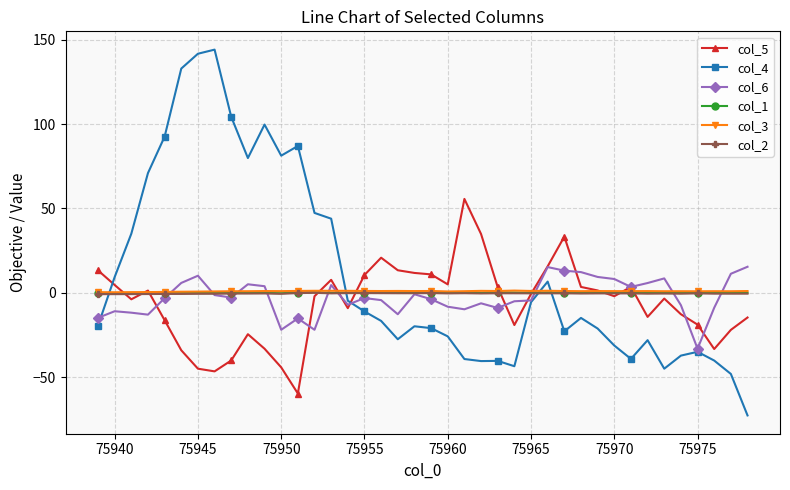

What is the average value of the col_5 series?

-6.3